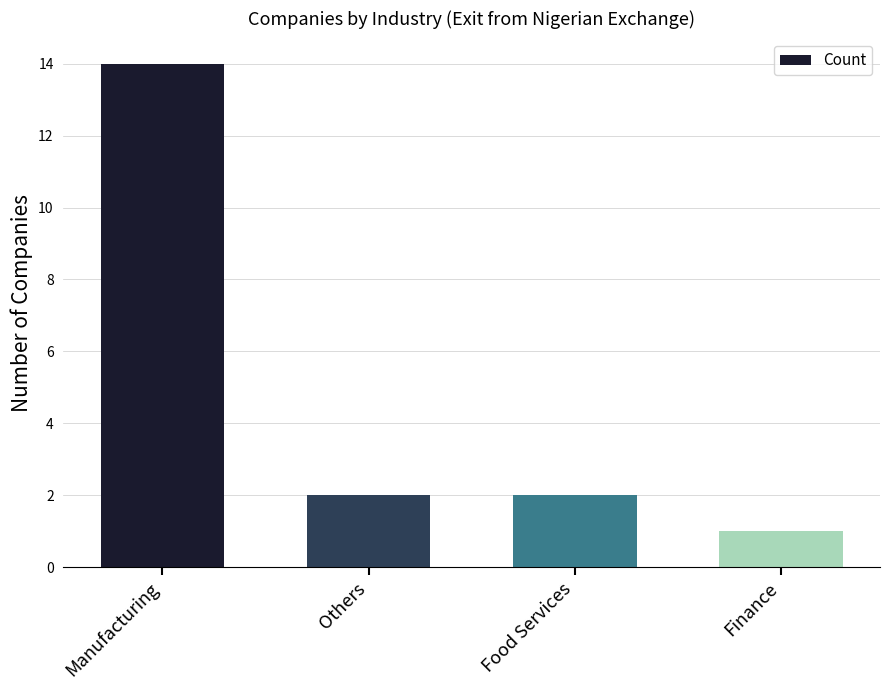

True or false: the data shows 14 at Manufacturing.

True